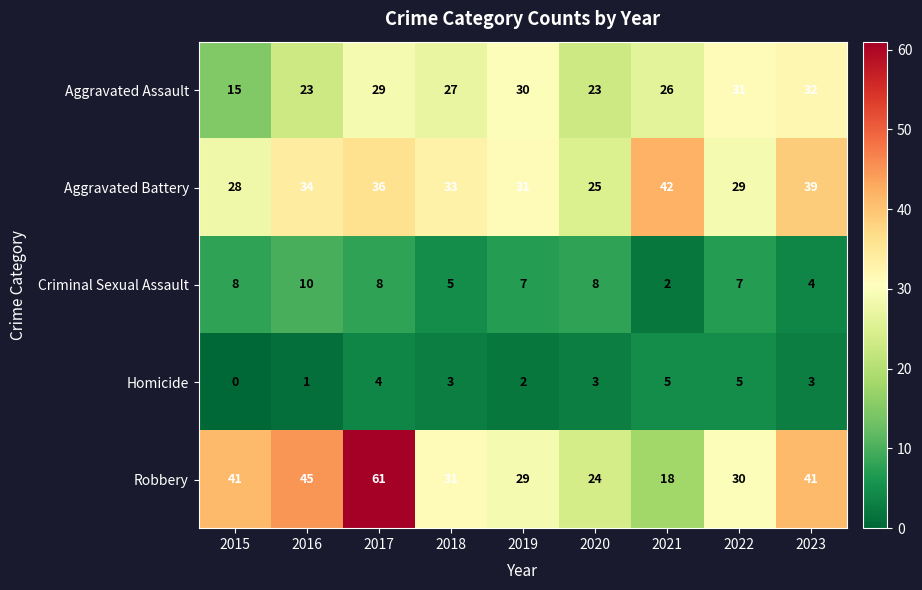

What is the difference between the maximum and second lowest values in the Robbery series?

37